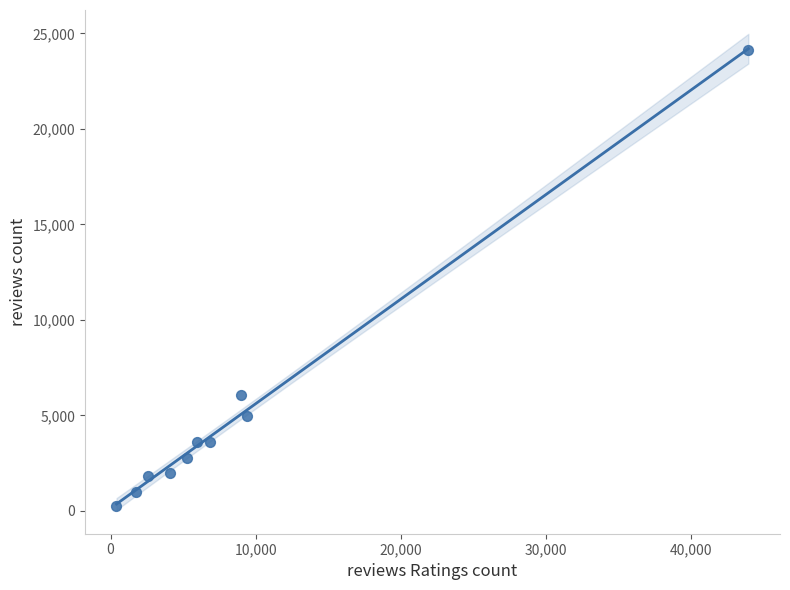

What is the range of Y values (max minus min)?

23887